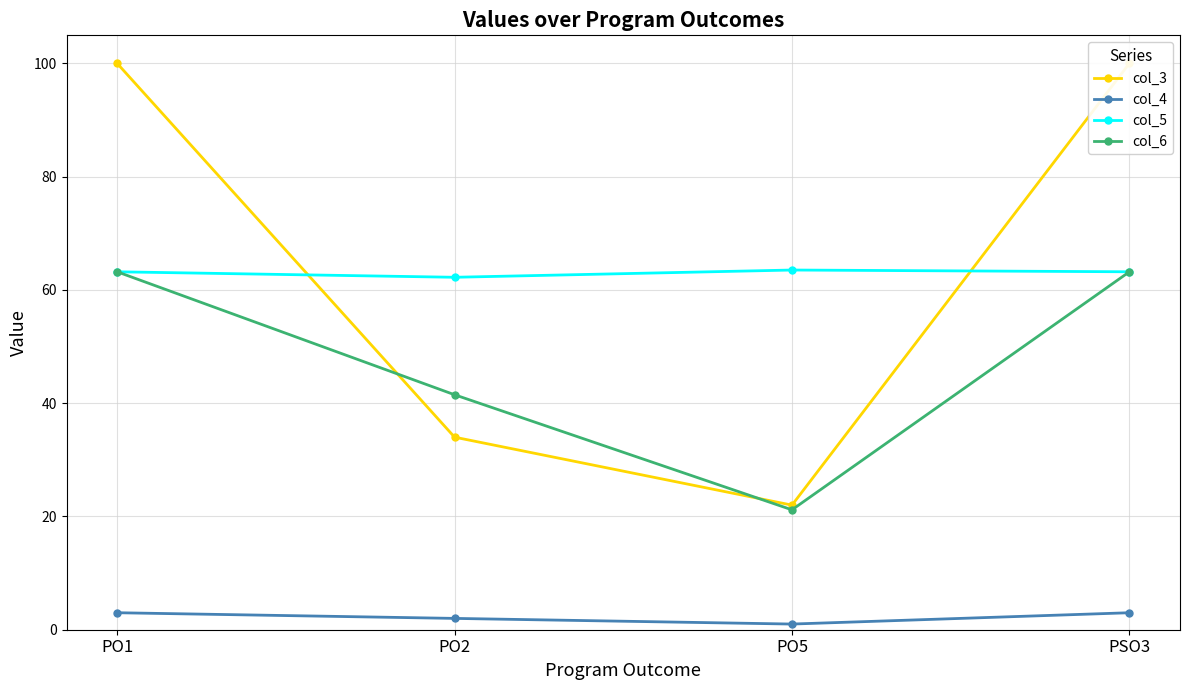

Reading left to right, list all the values displayed in this chart.

col_3: PO1=100.0	PO2=34.0	PO5=22.0	PSO3=100.0
col_4: PO1=3.0	PO2=2.0	PO5=1.0	PSO3=3.0
col_5: PO1=63.2	PO2=62.2	PO5=63.5	PSO3=63.2
col_6: PO1=63.2	PO2=41.5	PO5=21.2	PSO3=63.2